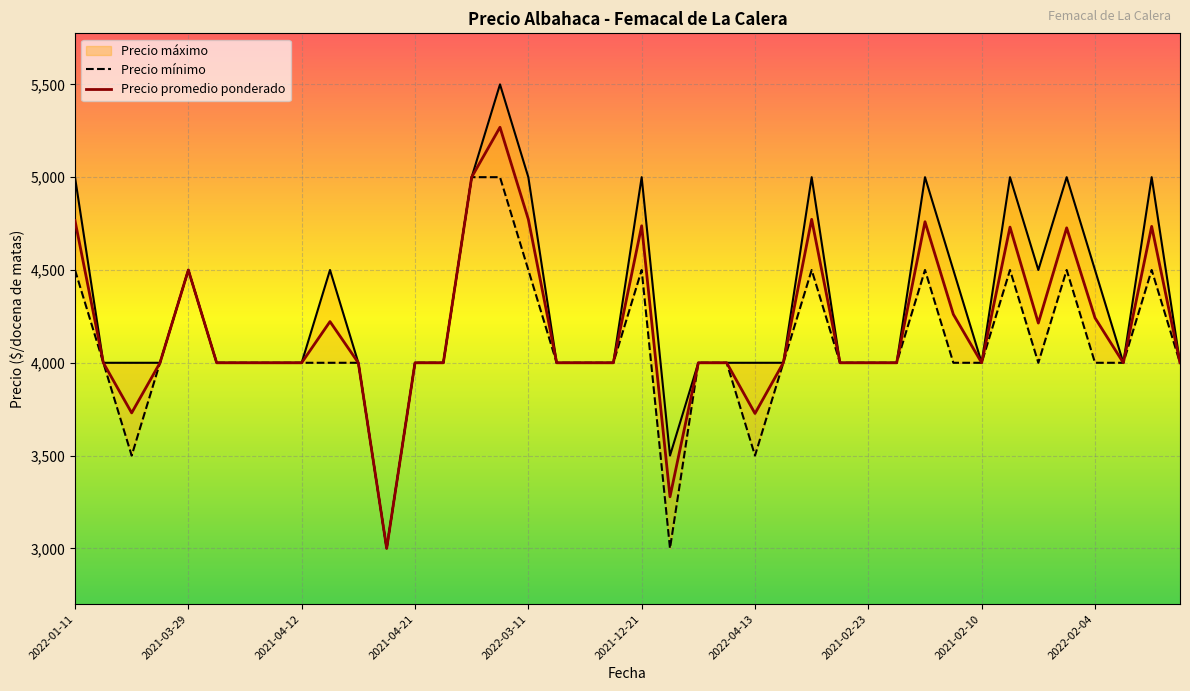

How many values in the Precio promedio ponderado series are below 4000?

4